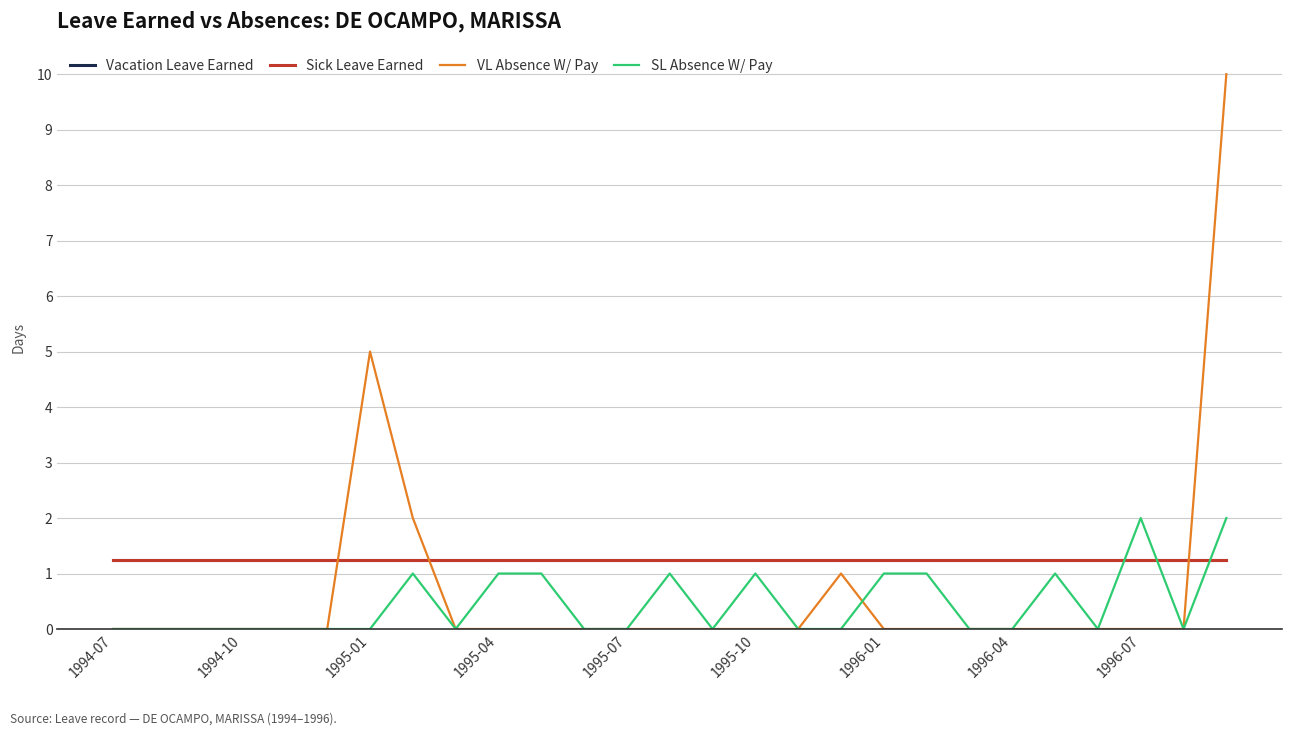

What is the minimum value for Vacation Leave Earned?

1.2